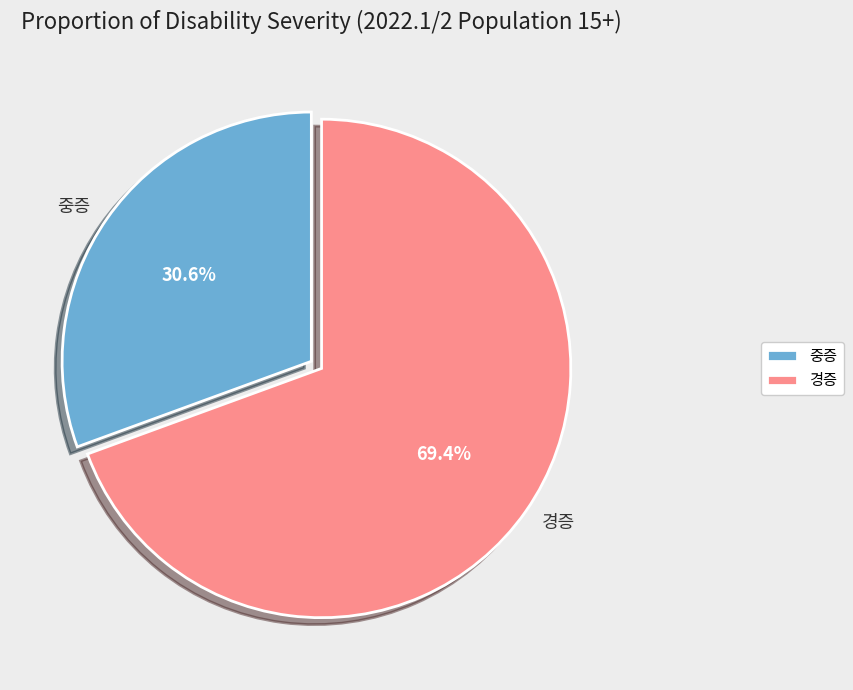

Is it true that 경증 is 55% of the pie?

False